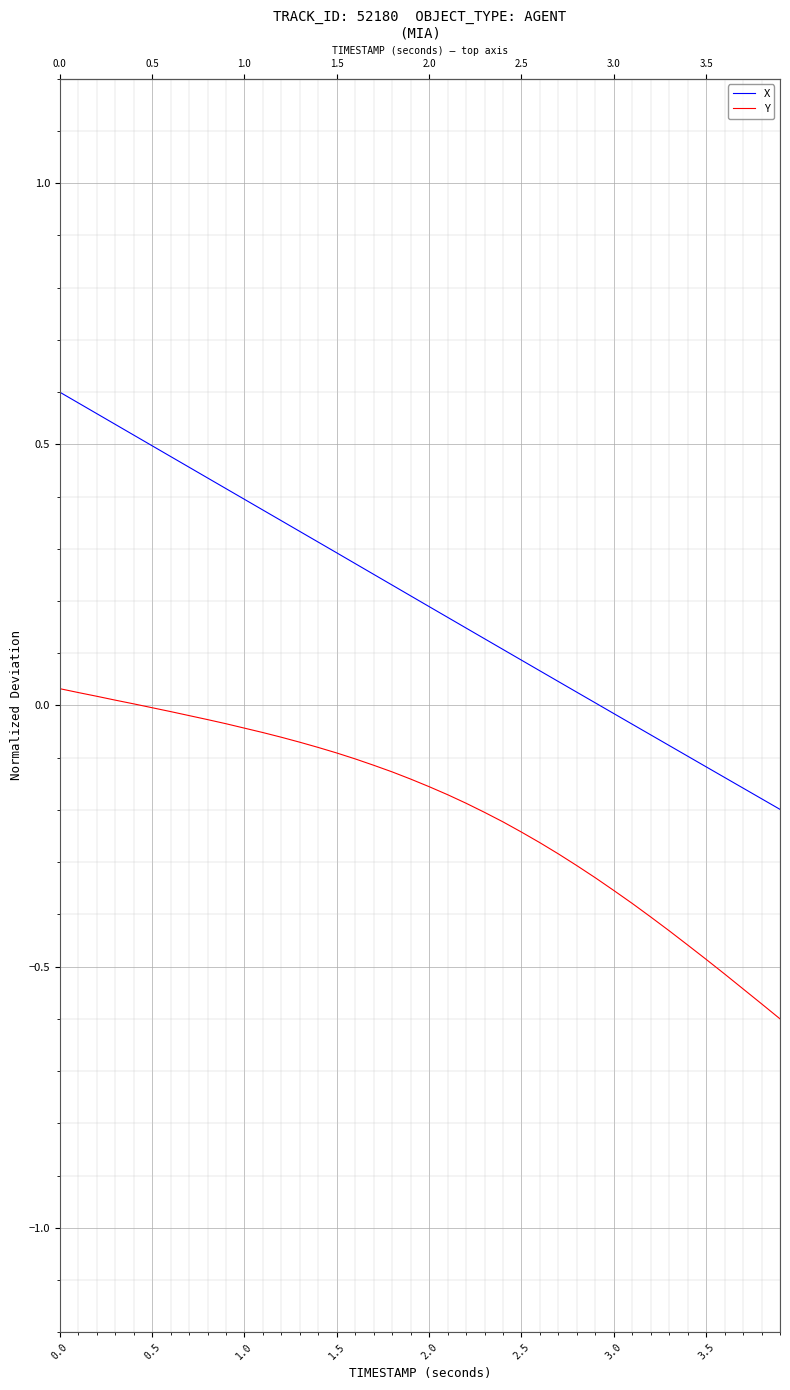

What is the difference between the maximum and minimum values in the X series?

0.8